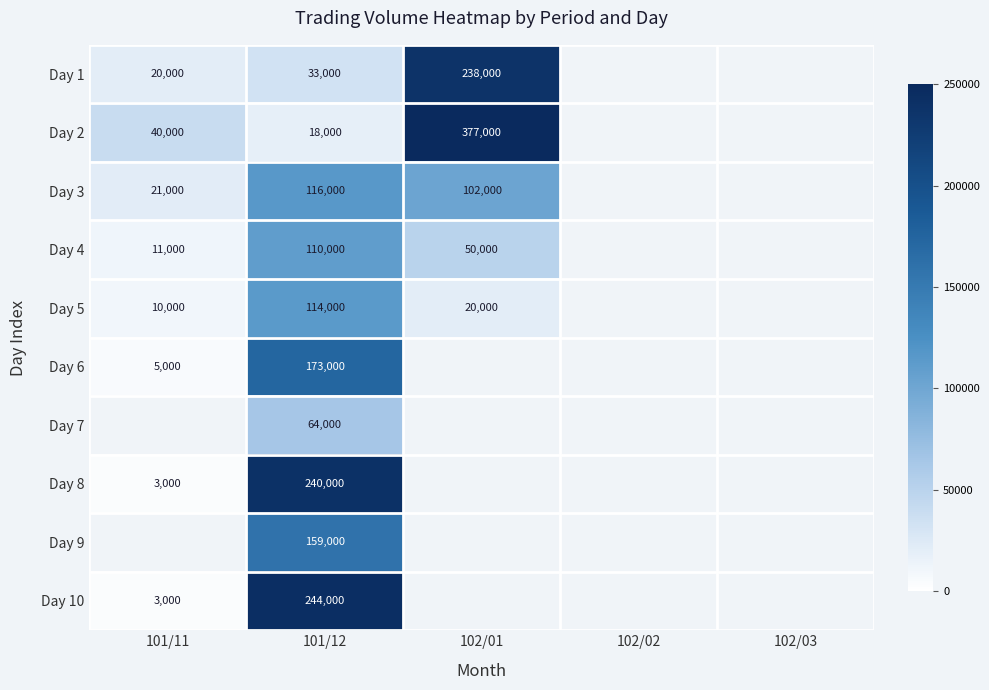

At 101/12, list the series in order from largest to smallest.

Day 10, Day 8, Day 6, Day 9, Day 3, Day 5, Day 4, Day 7, Day 1, Day 2